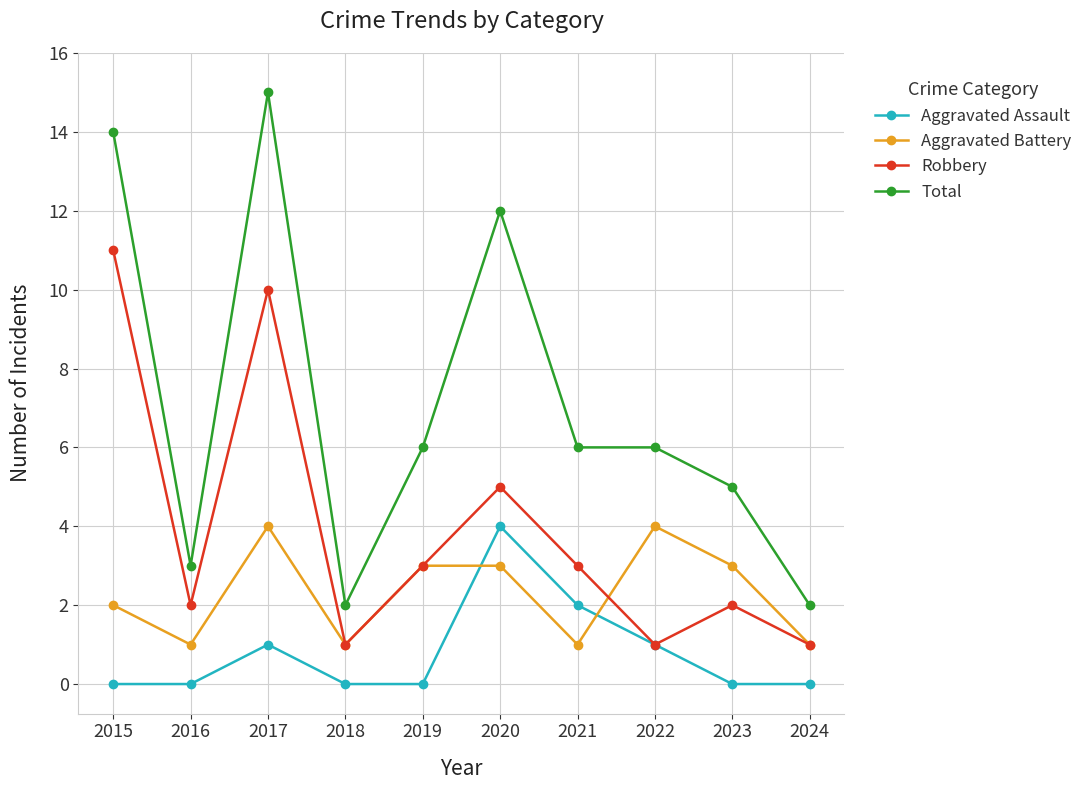

Does the chart display data point markers on the line(s)?

Yes